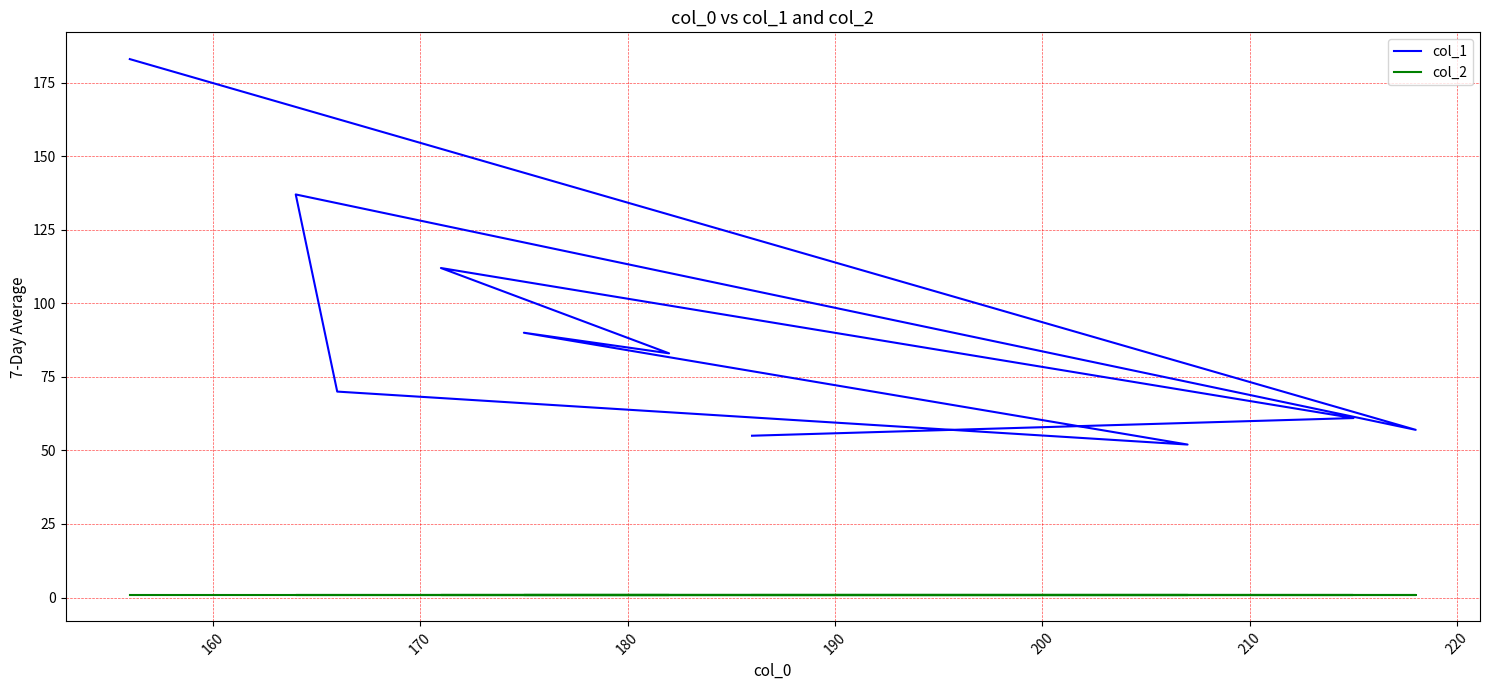

True or false: col_1 and col_2 cross at least once.

False